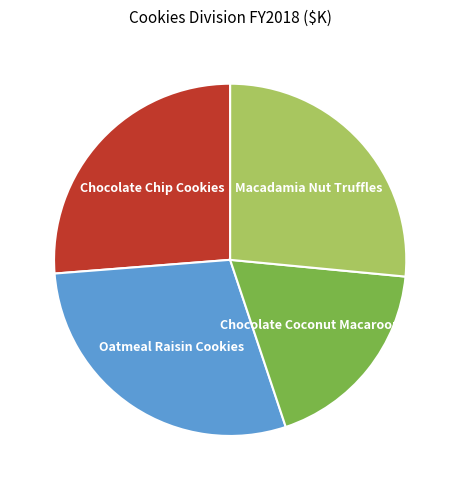

Is the sum of Oatmeal Raisin Cookies and Macadamia Nut Truffles greater than half?

Yes